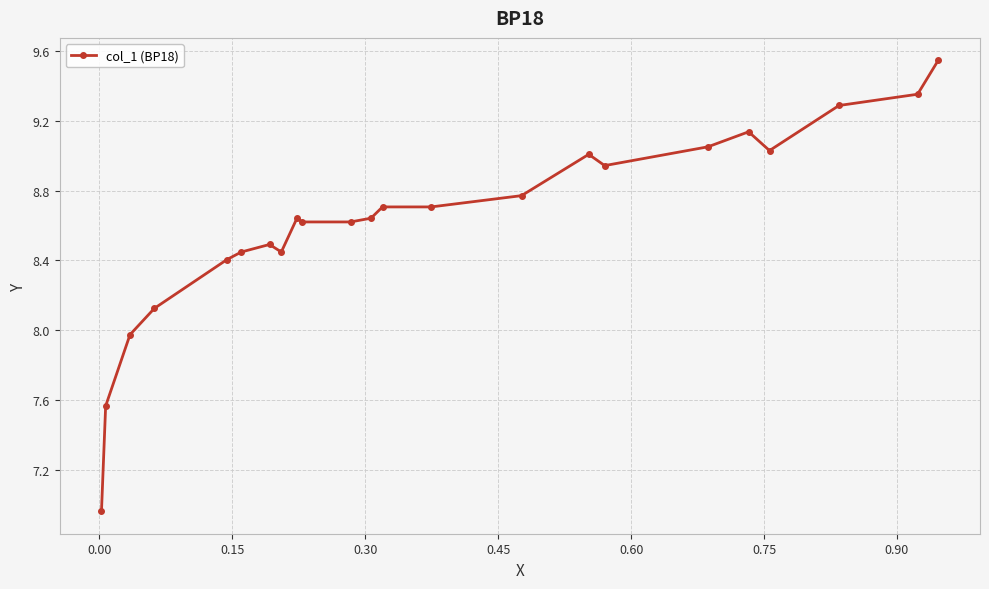

What is the sum of all values?

198.5